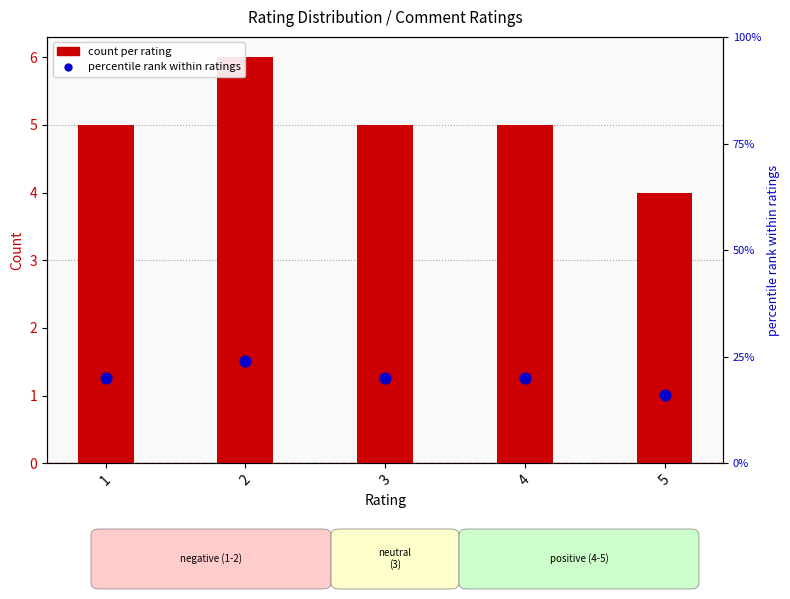

Which series has the largest Y range (max minus min)?

percentile rank within ratings